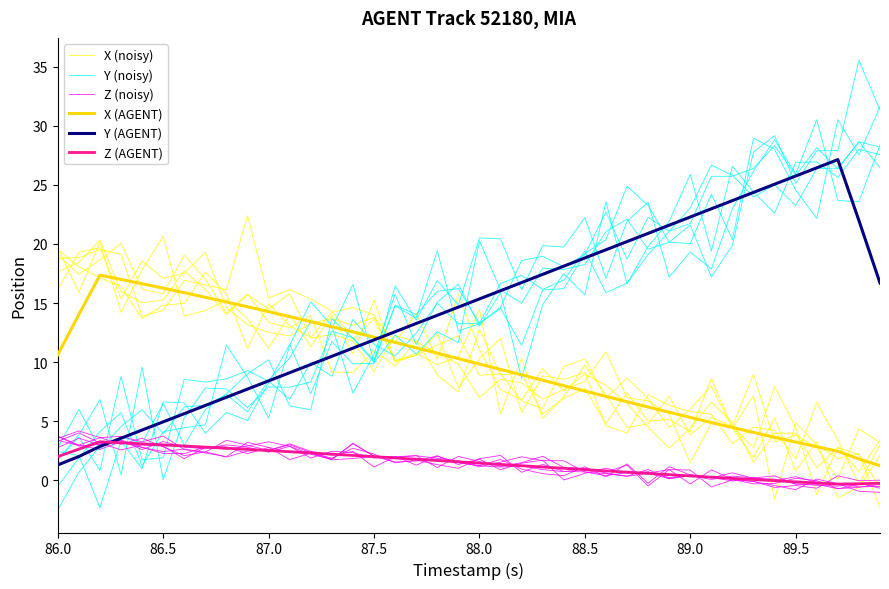

True or false: X (AGENT) and Z (AGENT) intersect in this chart.

False